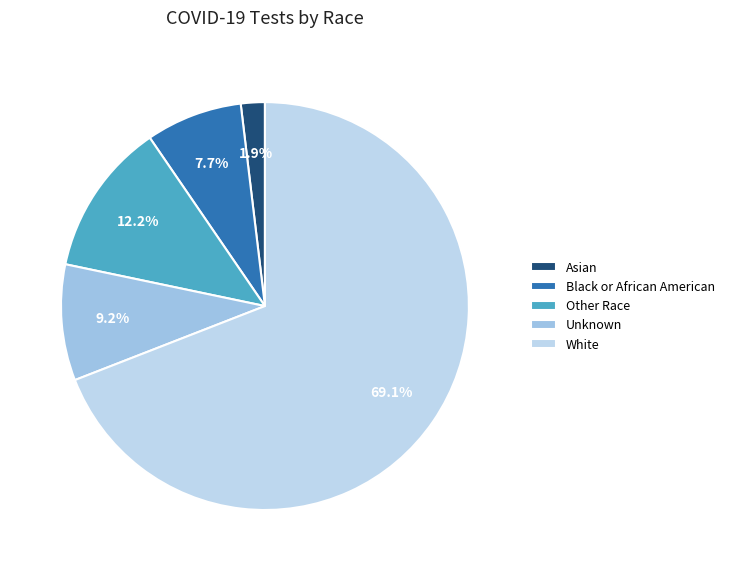

To the nearest percent, what is the difference between the White and Unknown slice percentages?

60%